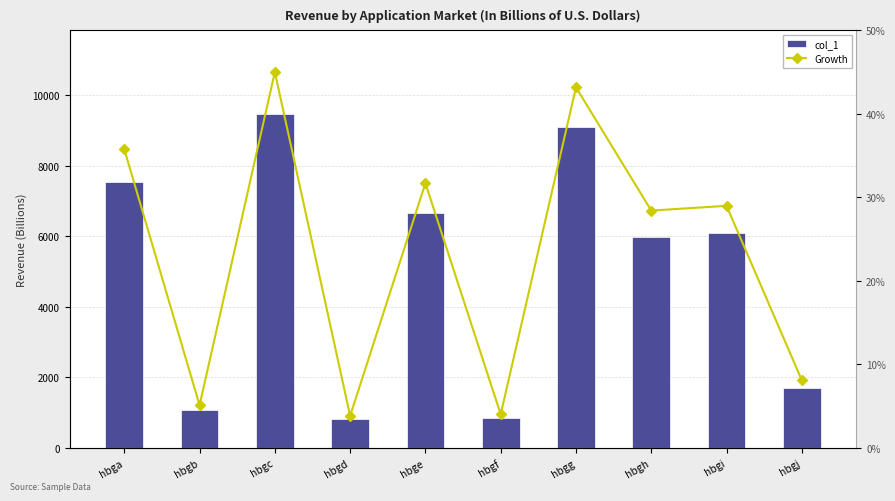

Rank the series by their maximum value, from lowest to highest.

Growth, col_1